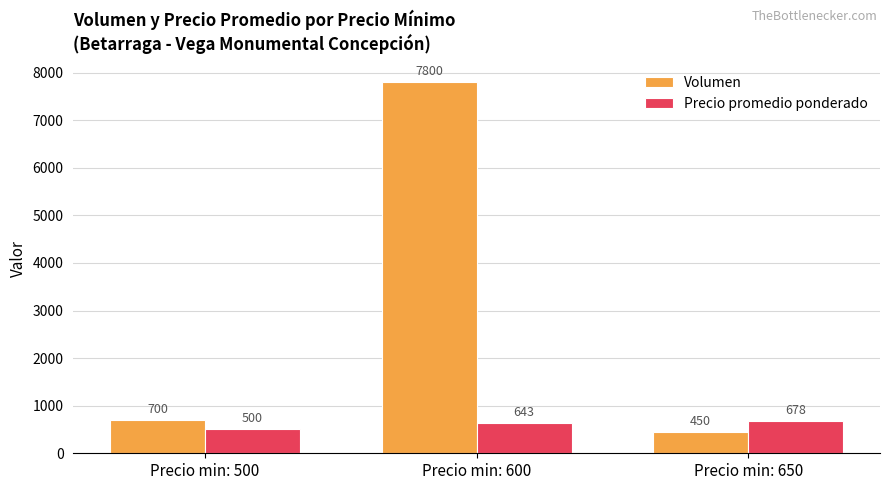

What is the value of the Volumen bar at the 3rd from the left?

450